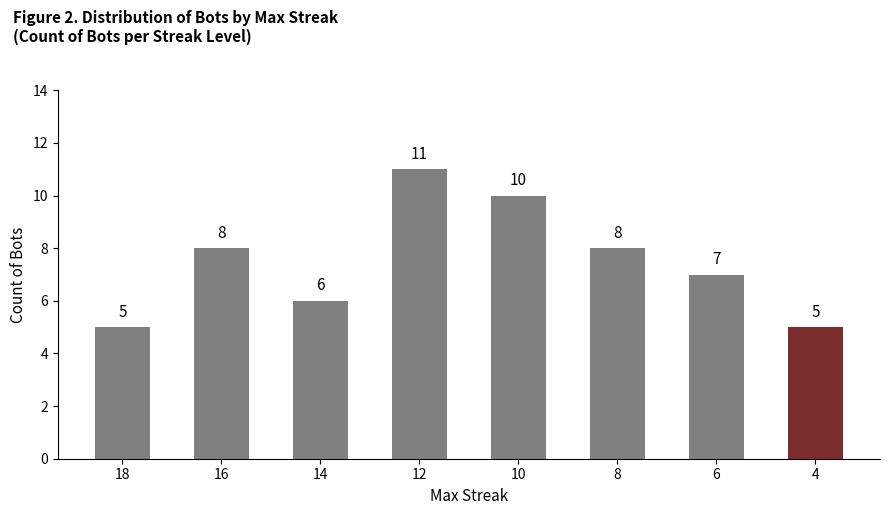

Is it true that the value at 4 is 5?

True